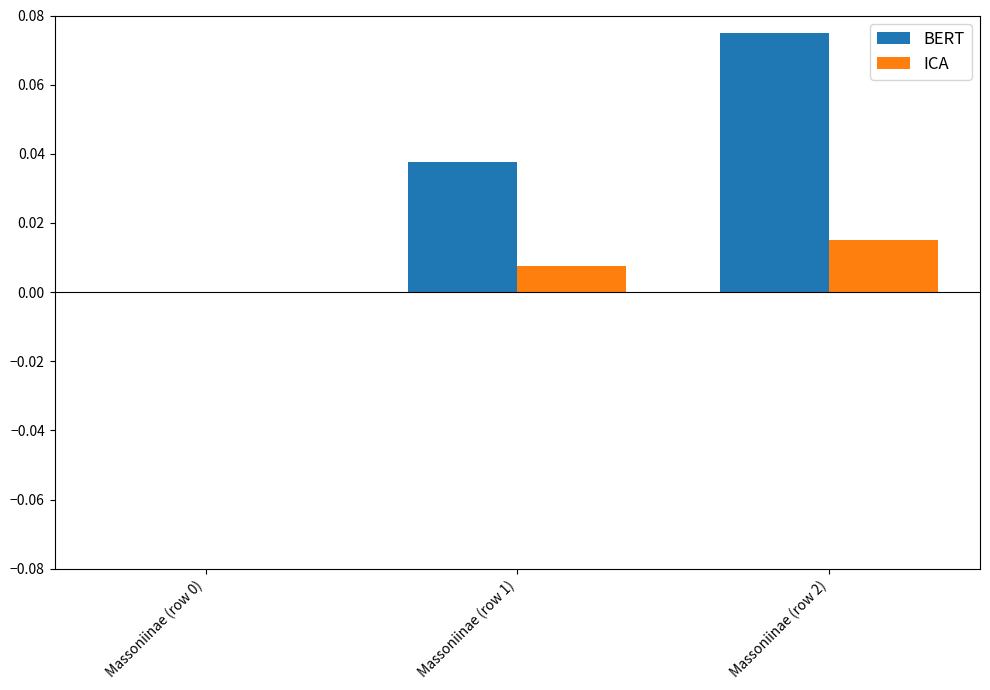

How many distinct data groups are displayed?

2